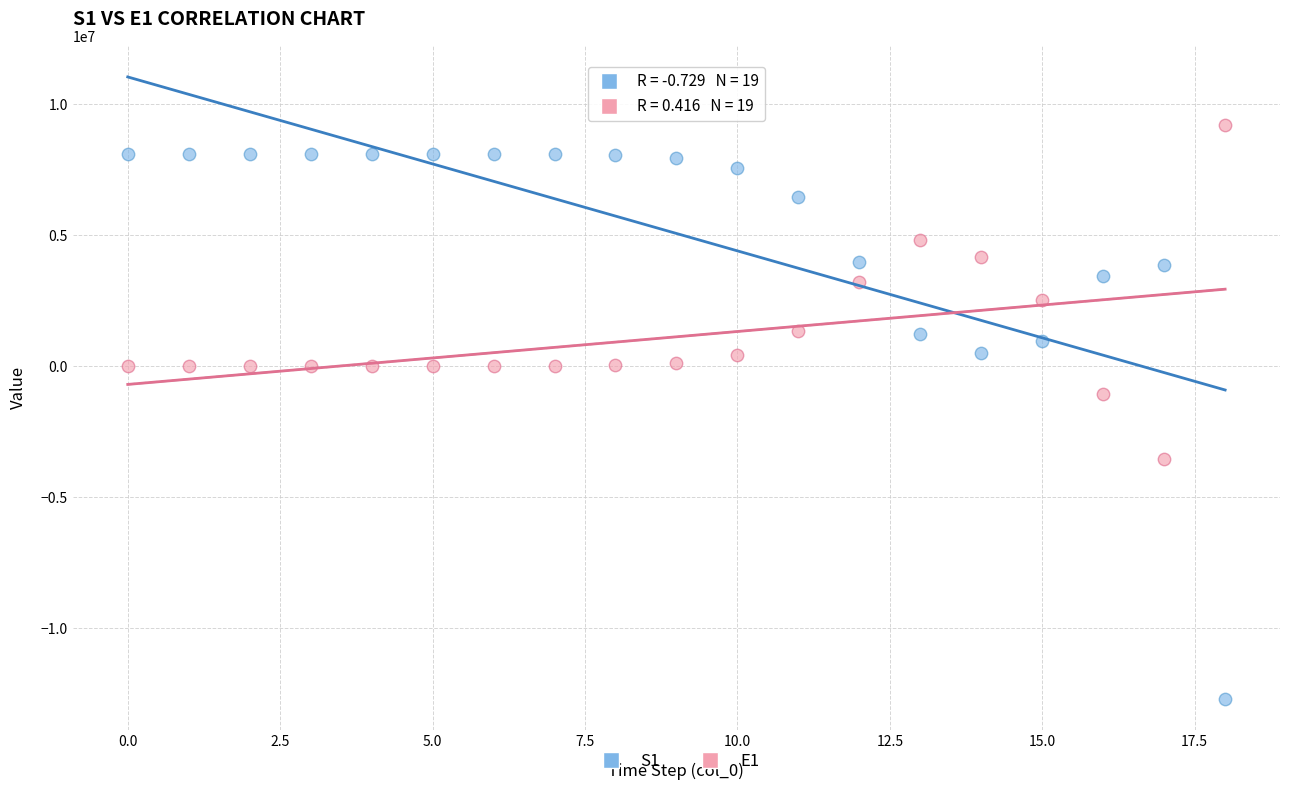

Which series has the widest spread of Y values?

S1